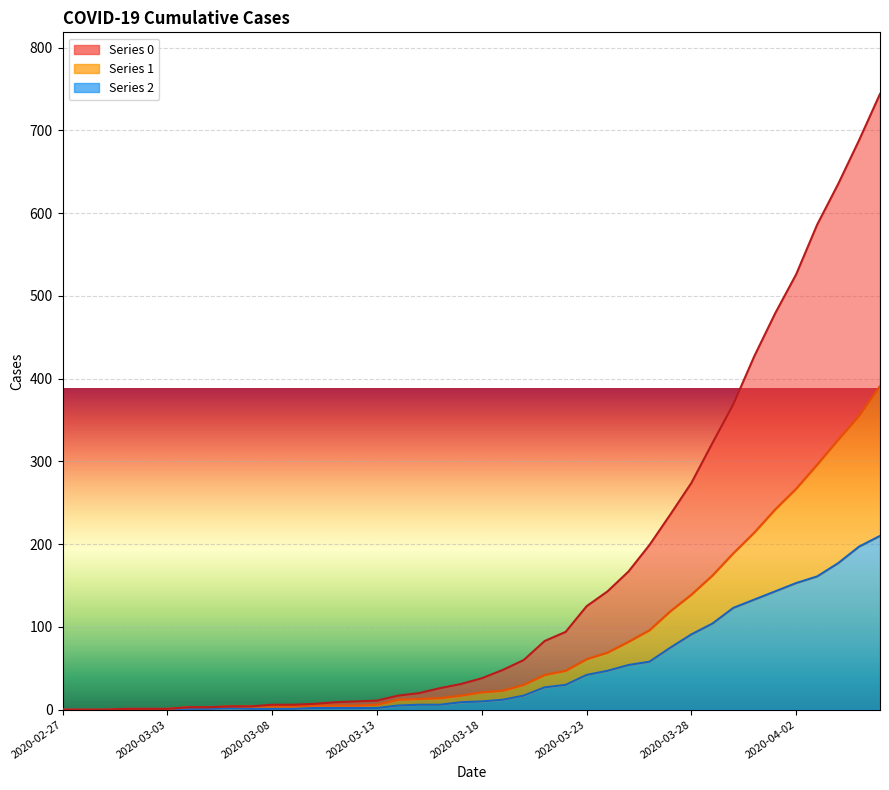

At which category does the chart reach its peak across all series?

2020-04-06